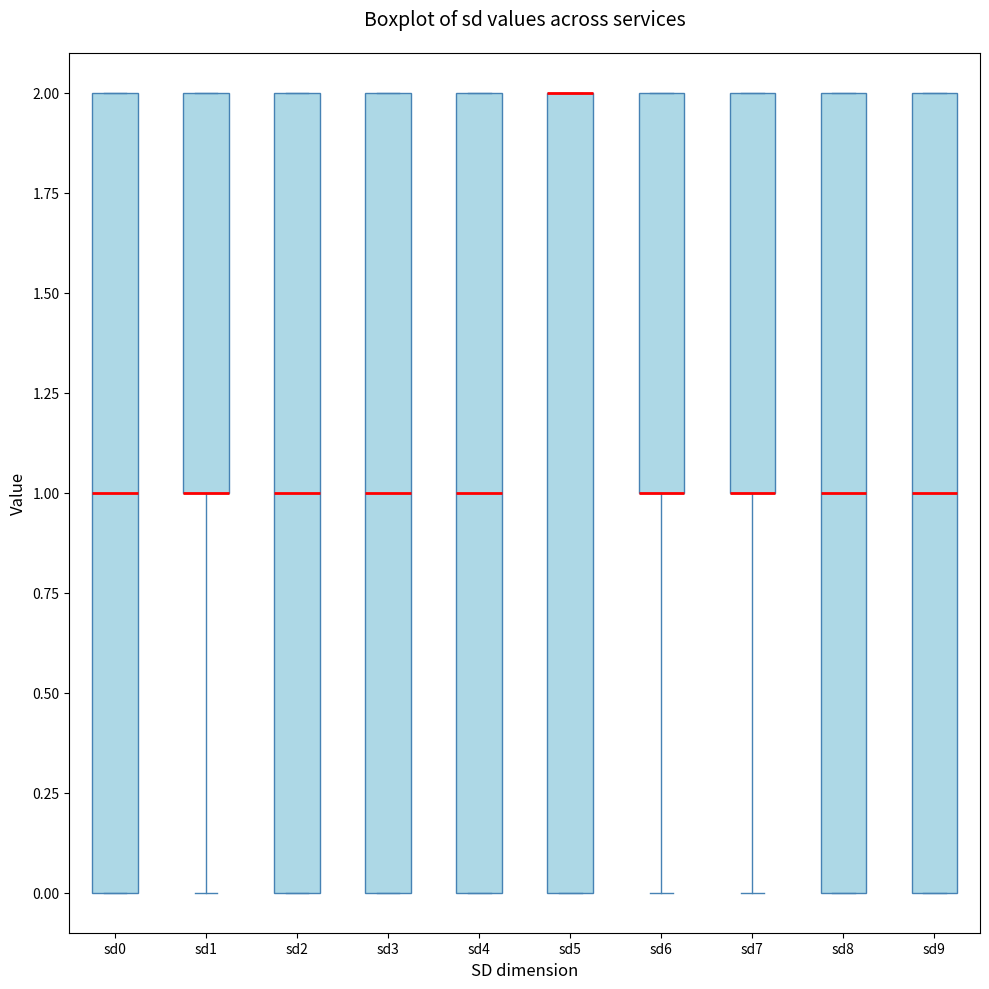

Reading left to right, read every box against the y-axis: the position of its median line, the range the box covers, and the ends of its whiskers. The values are not printed on the chart, so give them approximately, as read against the axis.

sd0: median 1, box 0 to 2, whiskers 0 to 2
sd1: median 1 (drawn on the box's lower edge), box 1 to 2, whiskers 0 to 2
sd2: median 1, box 0 to 2, whiskers 0 to 2
sd3: median 1, box 0 to 2, whiskers 0 to 2
sd4: median 1, box 0 to 2, whiskers 0 to 2
sd5: median 2 (drawn on the box's upper edge), box 0 to 2, whiskers 0 to 2
sd6: median 1 (drawn on the box's lower edge), box 1 to 2, whiskers 0 to 2
sd7: median 1 (drawn on the box's lower edge), box 1 to 2, whiskers 0 to 2
sd8: median 1, box 0 to 2, whiskers 0 to 2
sd9: median 1, box 0 to 2, whiskers 0 to 2